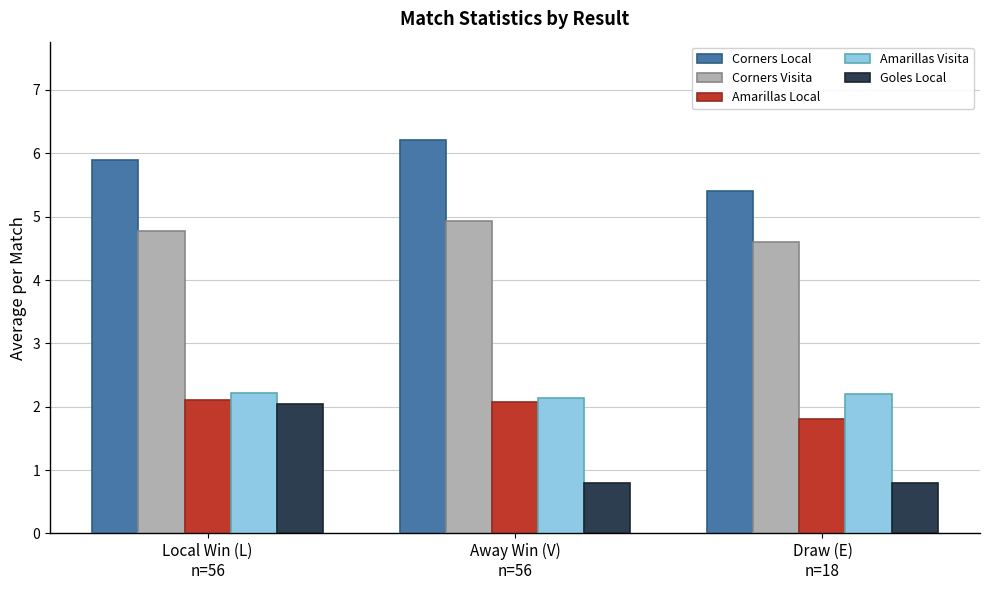

Rank the series at Local Win (L)
n=56 from highest to lowest value.

Corners Local, Corners Visita, Amarillas Visita, Amarillas Local, Goles Local